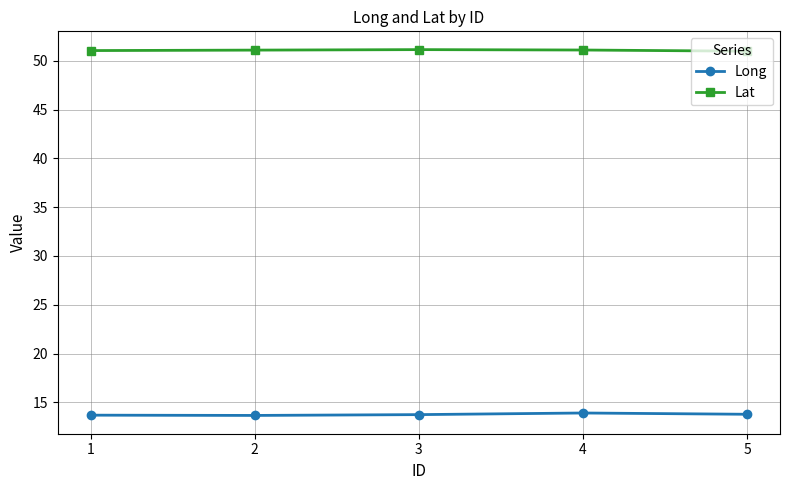

What is the difference between the highest and lowest values at 1?

37.3